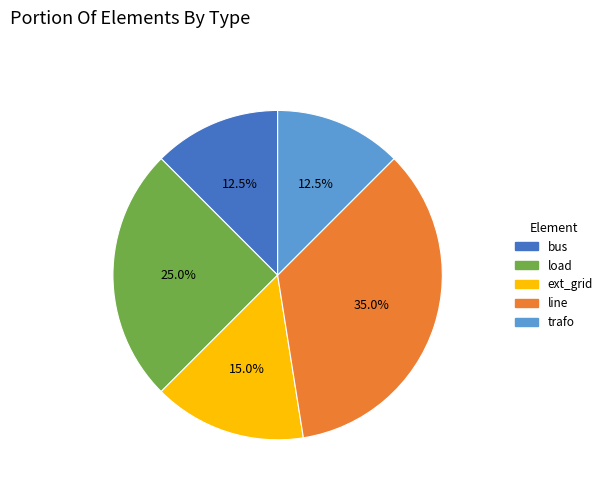

Does load account for over 50% of the chart?

No